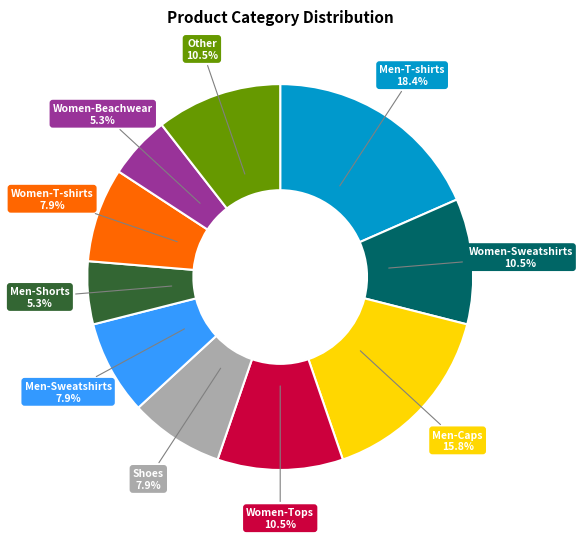

Approximately how many times larger is the value at Men-T-shirts compared to Women-T-shirts?

2.3